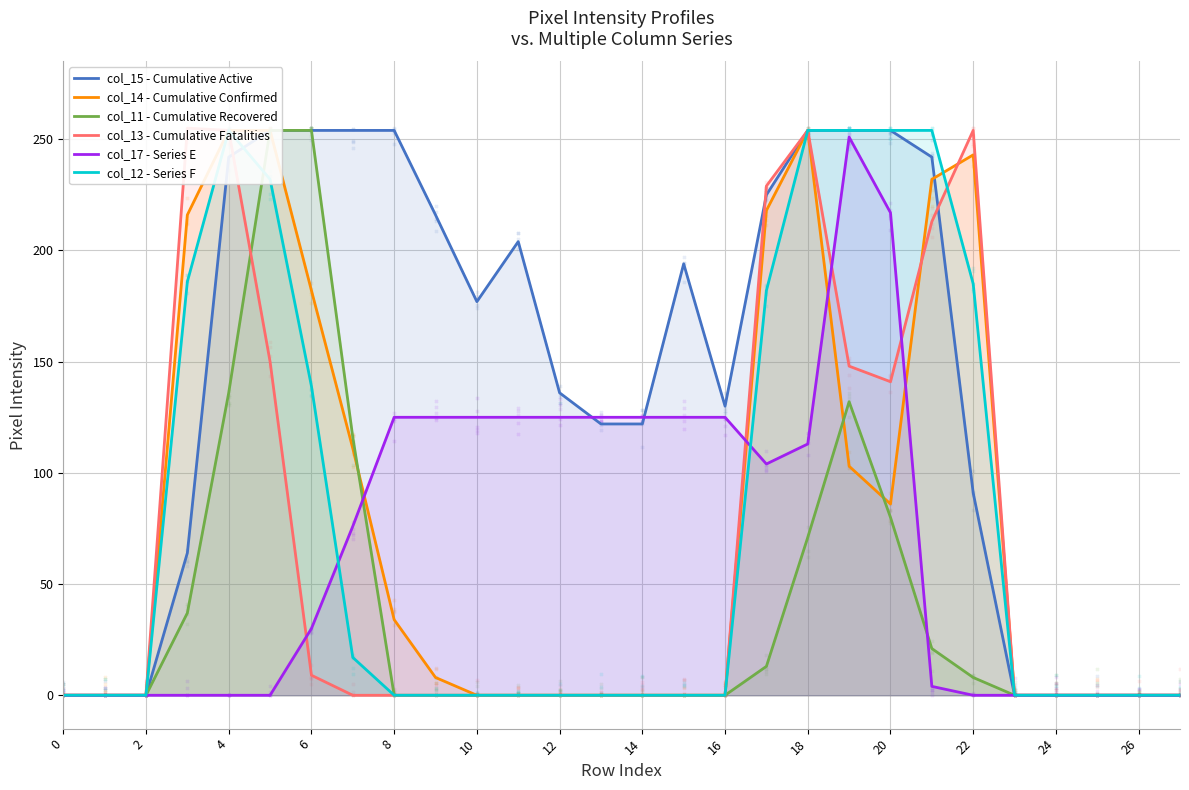

What are all the series names shown in the legend?

col_15 - Cumulative Active, col_14 - Cumulative Confirmed, col_11 - Cumulative Recovered, col_13 - Cumulative Fatalities, col_17 - Series E, col_12 - Series F